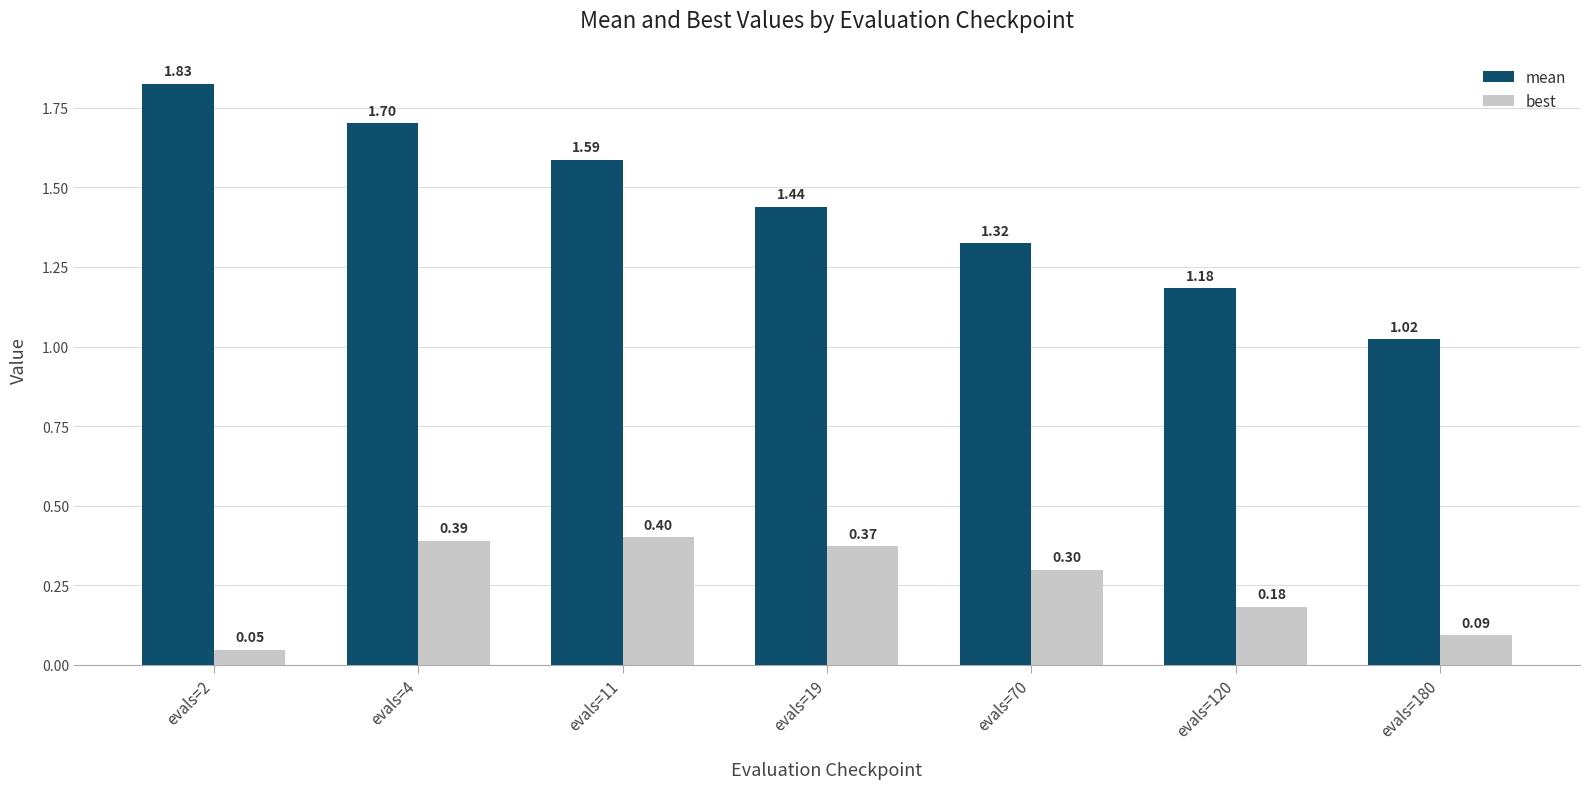

What is the total value across all series at evals=11?

2.0